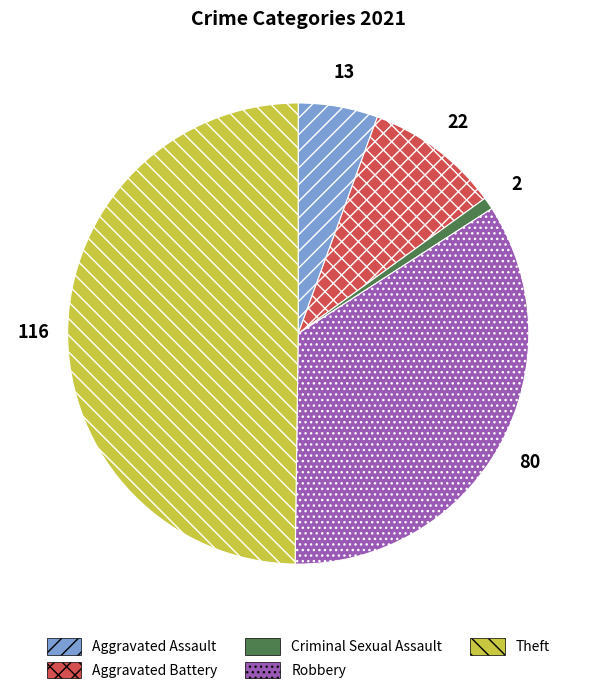

Approximately how many times larger is the value at Theft compared to Aggravated Battery?

5.3